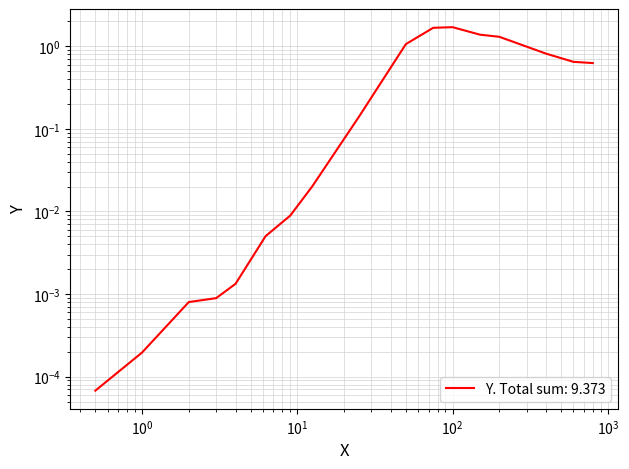

List the labels in order of value, smallest first.

0.5, 1.0, 2.0, 3.0, 4.0, 6.25, 9.0, 12.5, 25.0, 800.0, 600.0, 400.0, 50.0, 200.0, 150.0, 75.0, 100.0